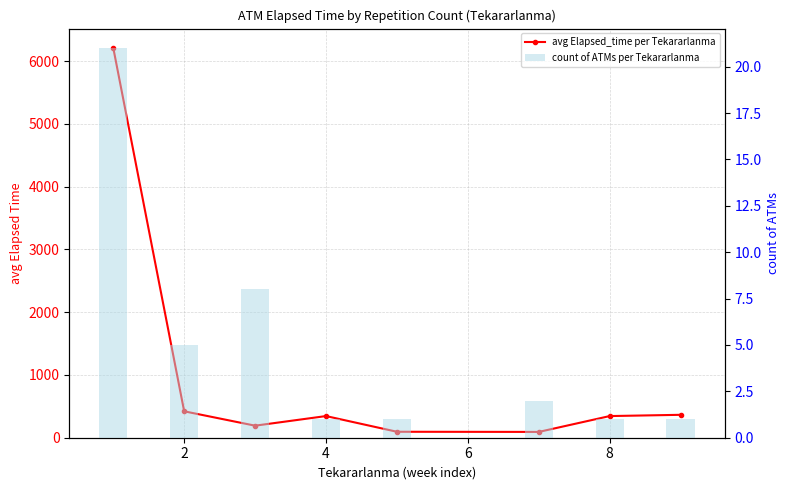

How many categories are shown in the chart?

8